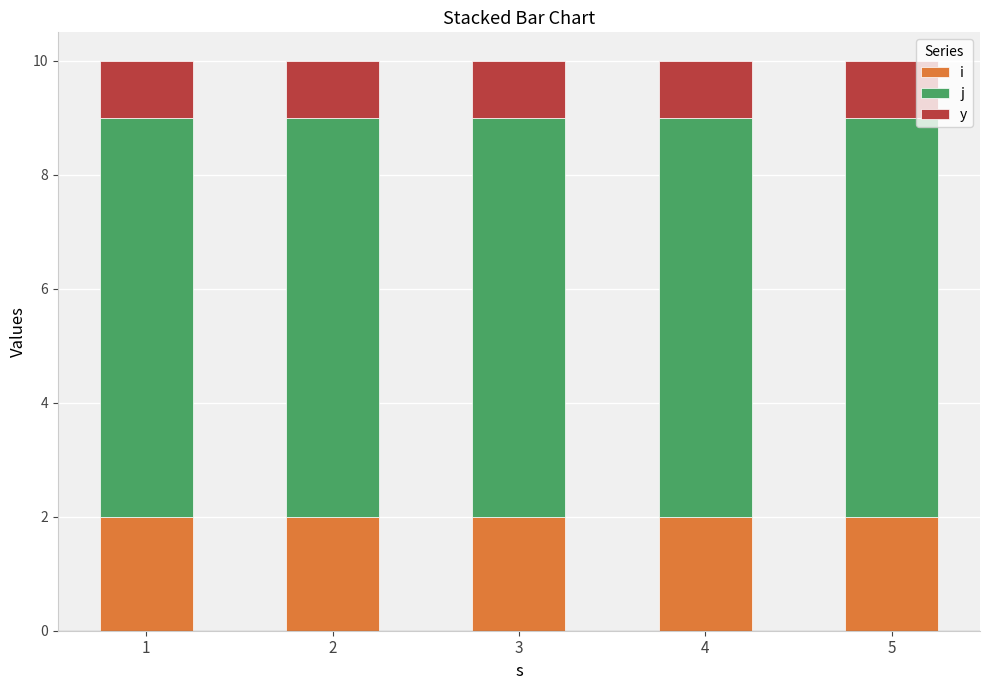

What is the total value across all series at 5?

10